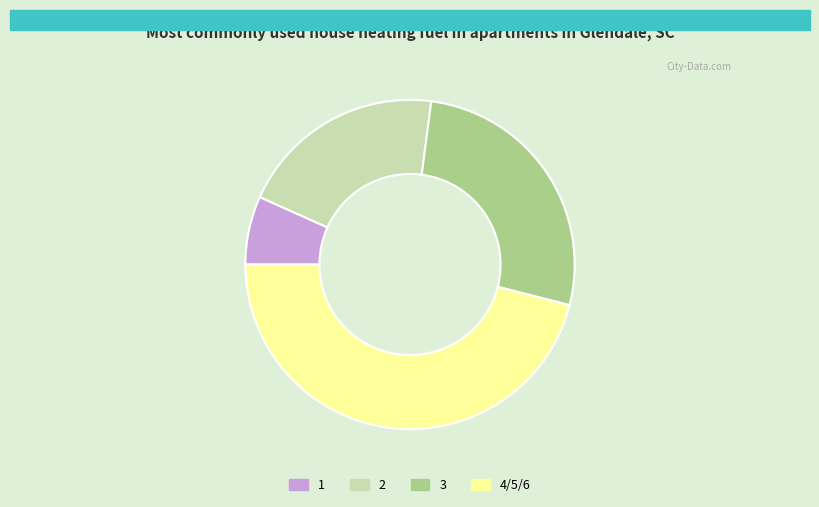

Combined, do 2 and 3 account for over 50%?

No